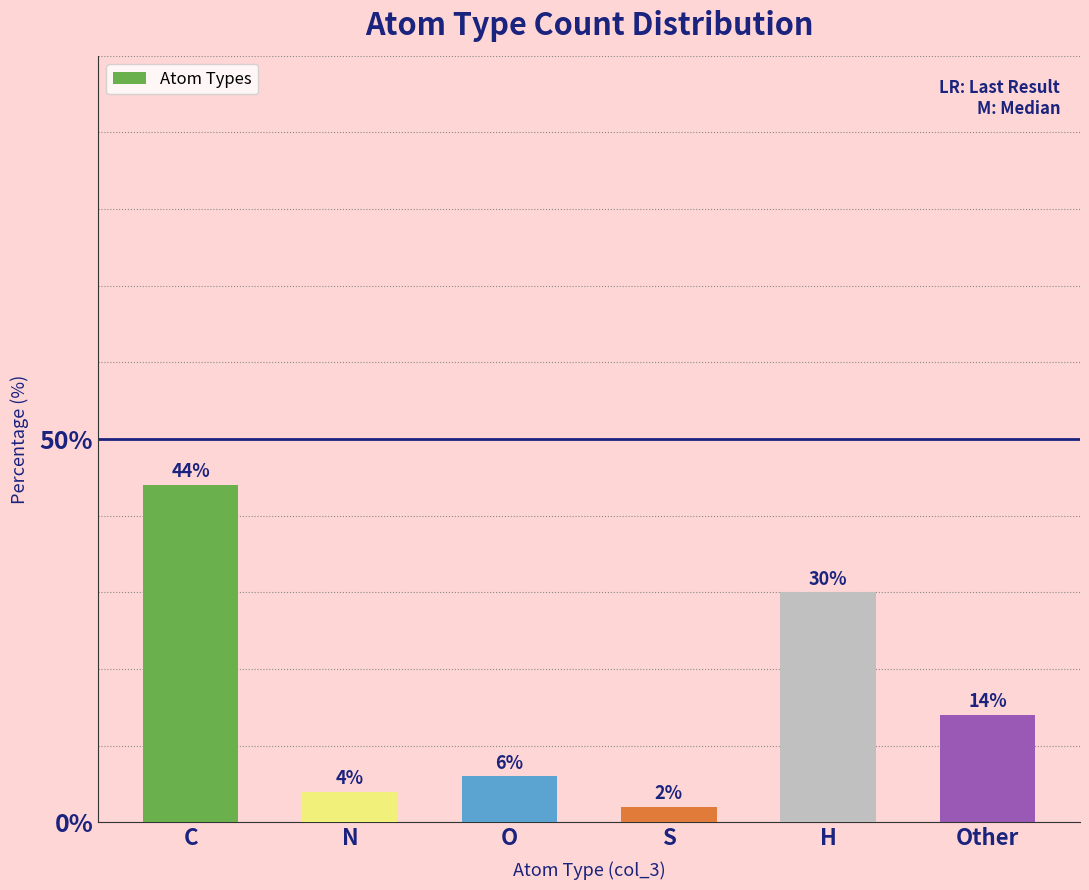

What value does the data have at O?

6.0